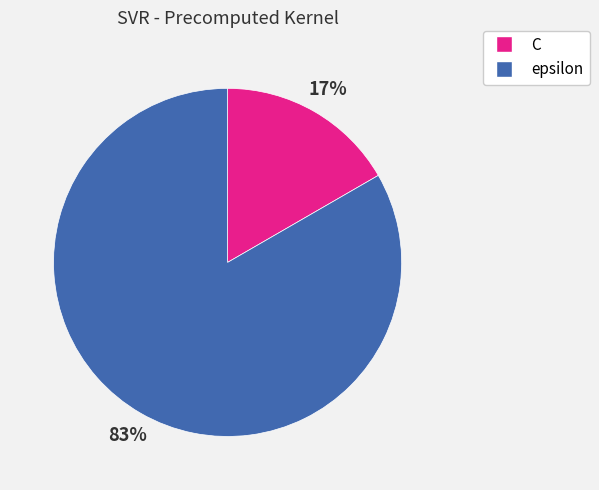

Which category has the smallest portion of the pie?

C